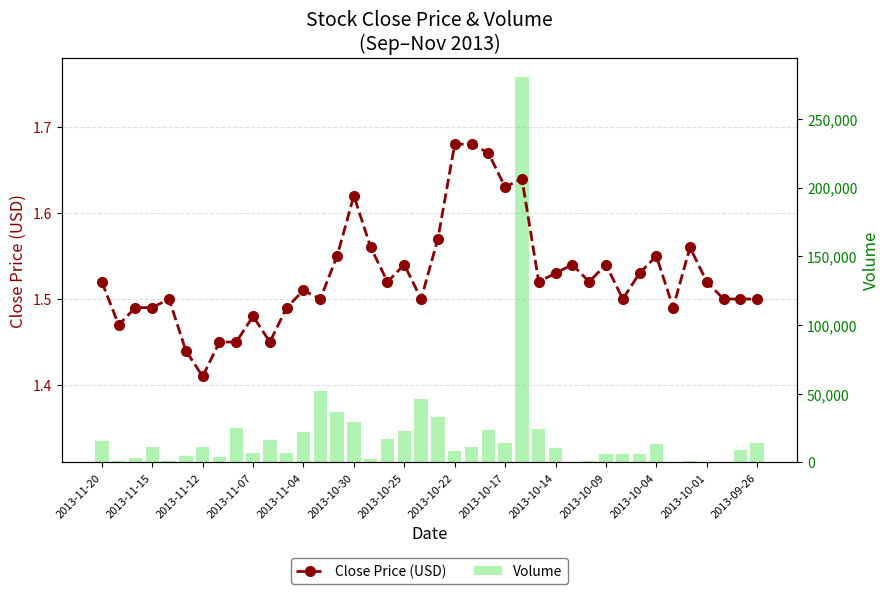

List the series in order of their peak value, highest first.

Volume, Close Price (USD)